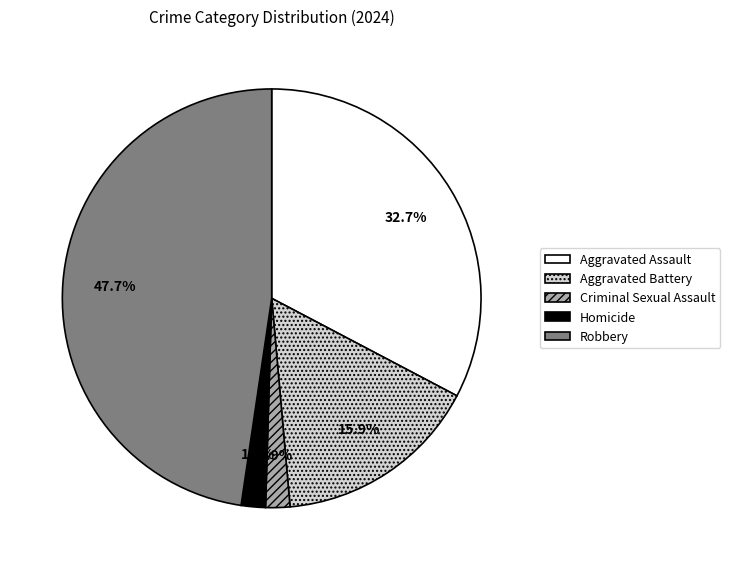

Is Robbery the majority of the pie?

No